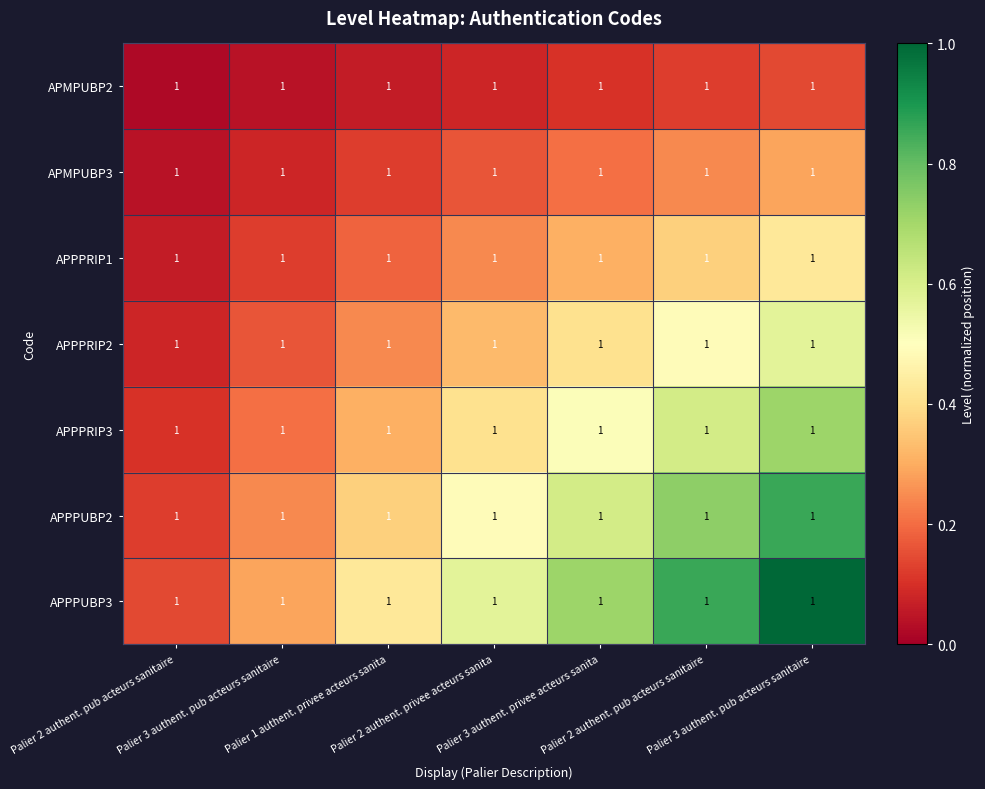

What is the total value across all series at Palier 2 authent. privee acteurs sanita?

2.3